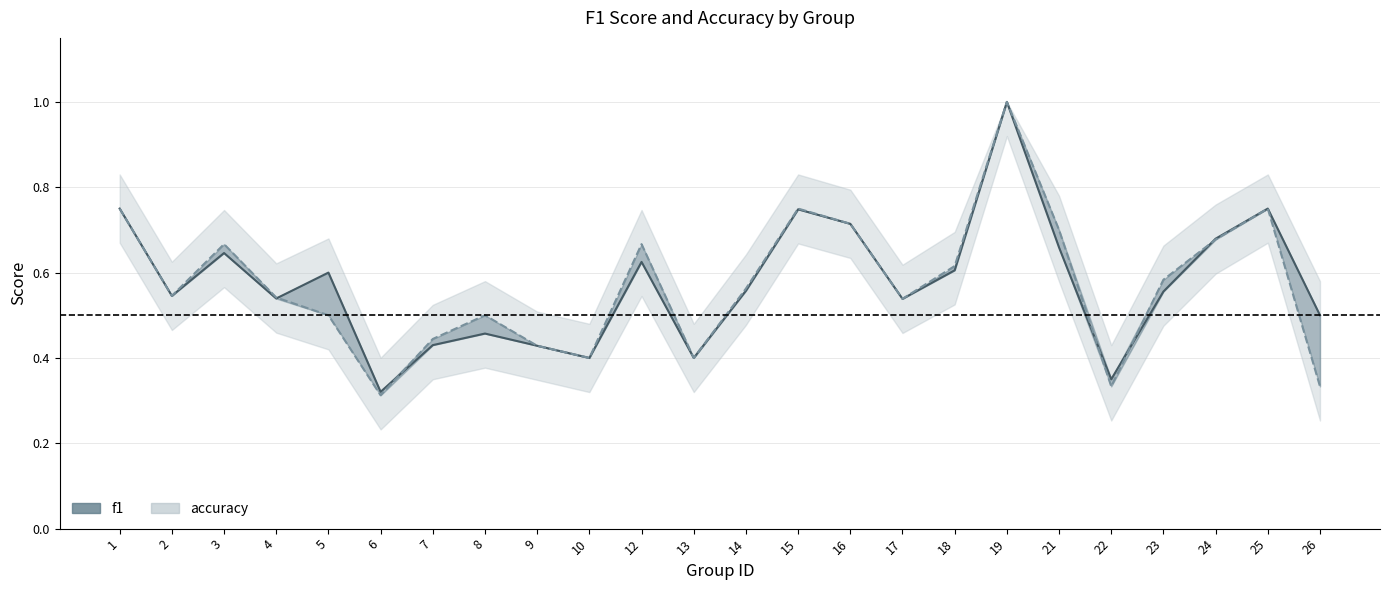

Rank the categories by f1 value from highest to lowest.

19, 1, 25, 15, 16, 24, 21, 3, 12, 18, 5, 14, 23, 2, 4, 17, 26, 8, 7, 9, 10, 13, 22, 6